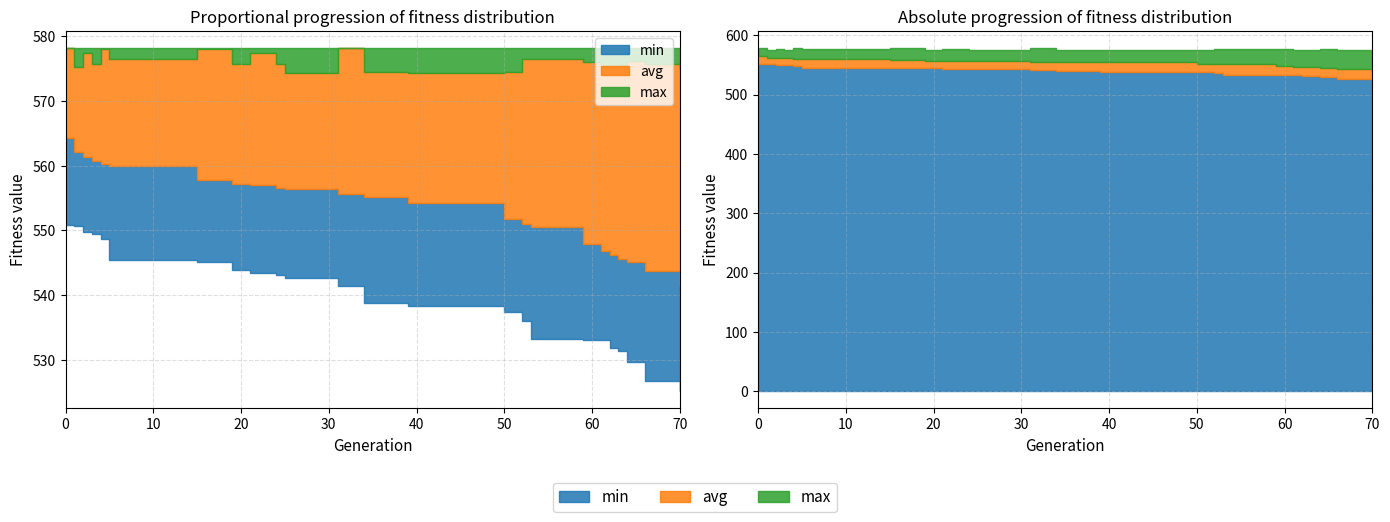

What is the smallest value displayed?

525.2